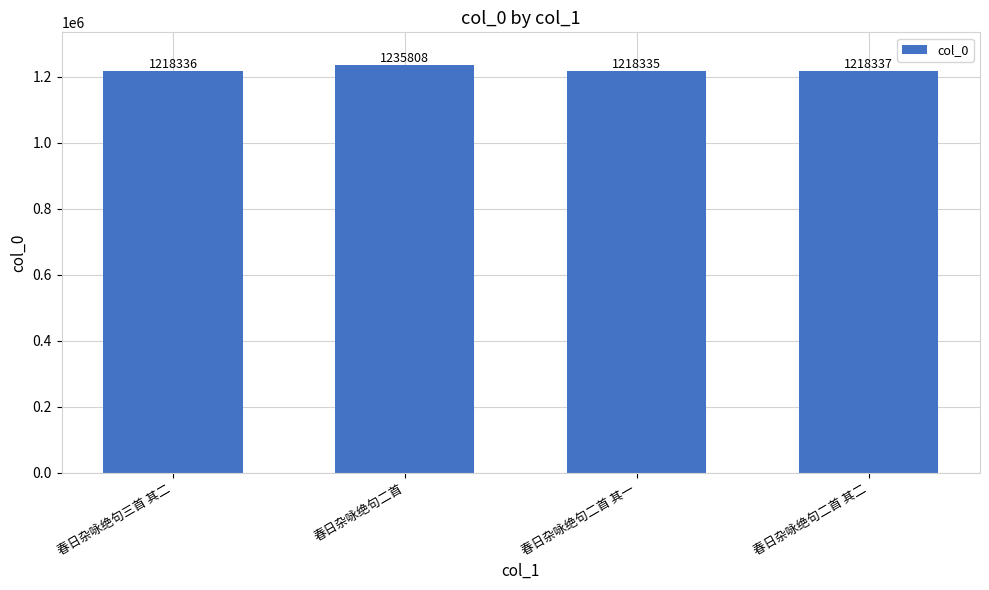

What is the change in value from 春日杂咏绝句二首 to 春日杂咏绝句二首 其一?

-17473